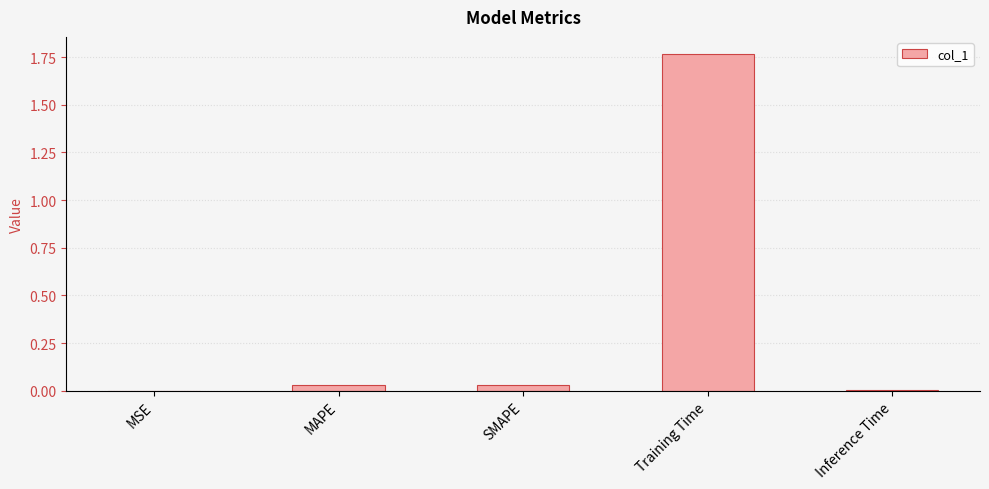

Is it true that the value at Training Time is 0.6?

False